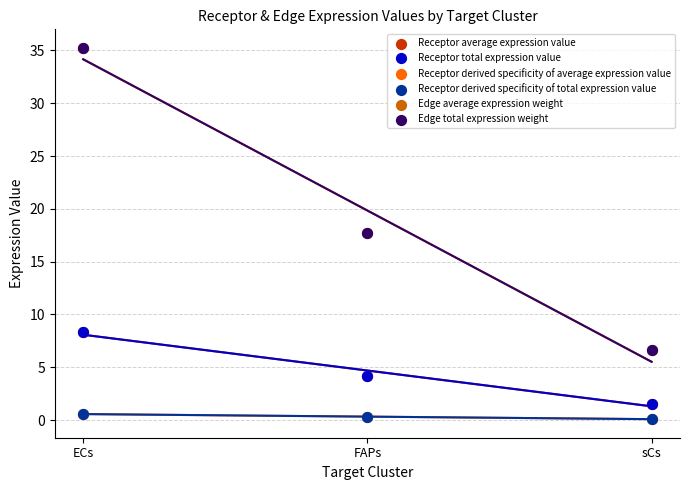

Which series contains the lowest Y value?

Receptor derived specificity of average expression value